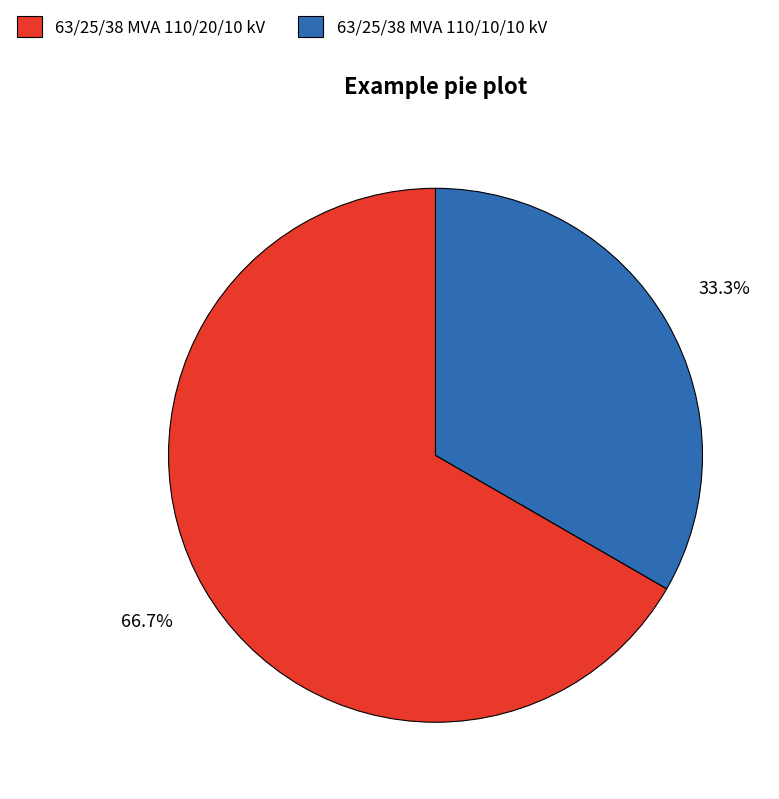

Which has a higher value, 63/25/38 MVA 110/20/10 kV or 63/25/38 MVA 110/10/10 kV?

63/25/38 MVA 110/20/10 kV